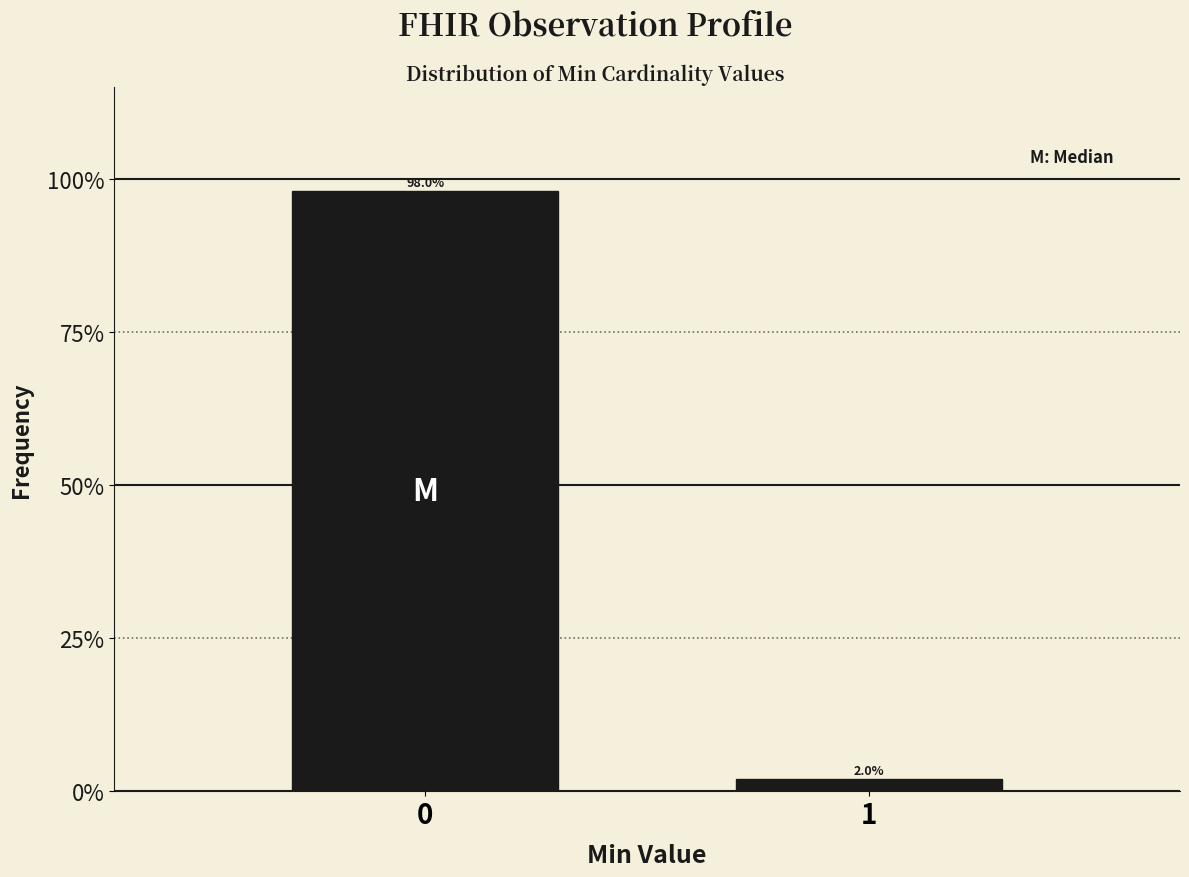

Reading left to right, transcribe all the data shown in this chart.

98	2